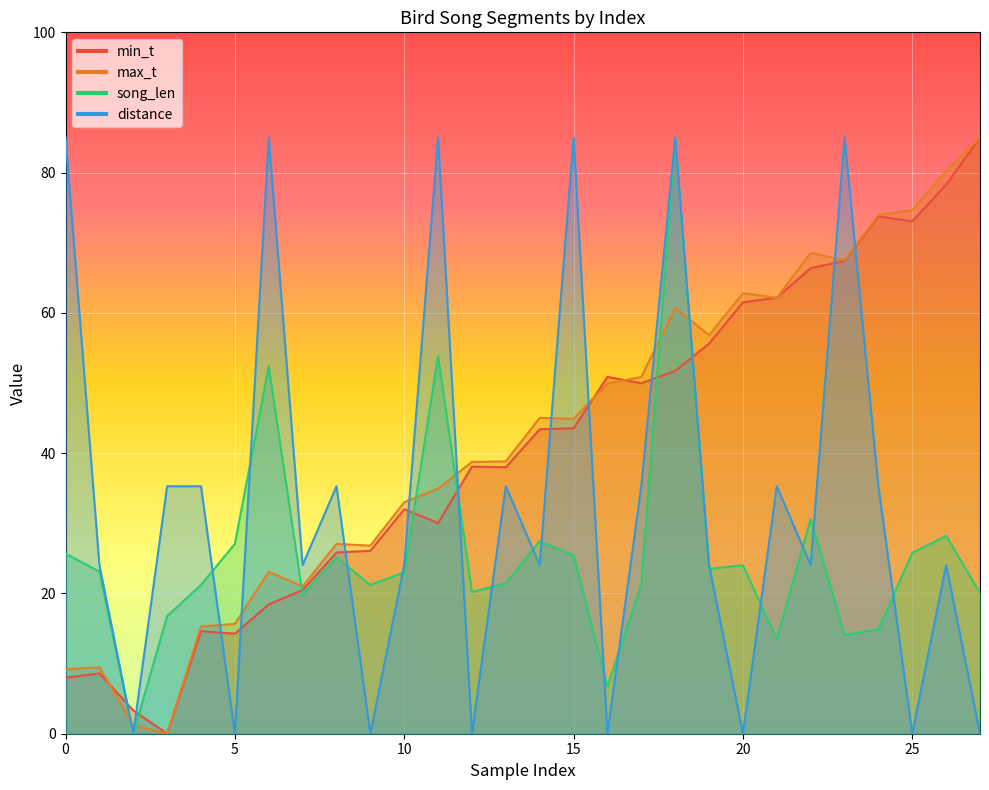

List the series in order of their peak value, highest first.

min_t, max_t, song_len, distance